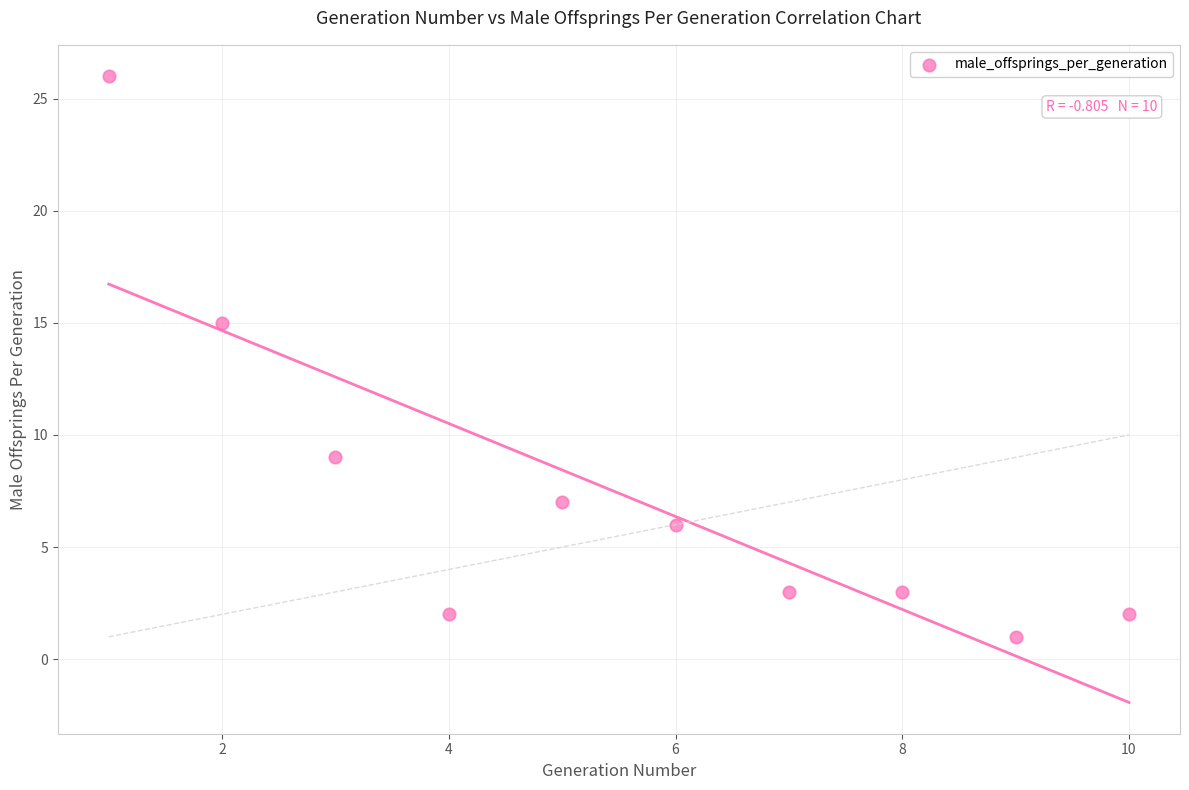

What Y value in the scatter plot is closest to 13?

15